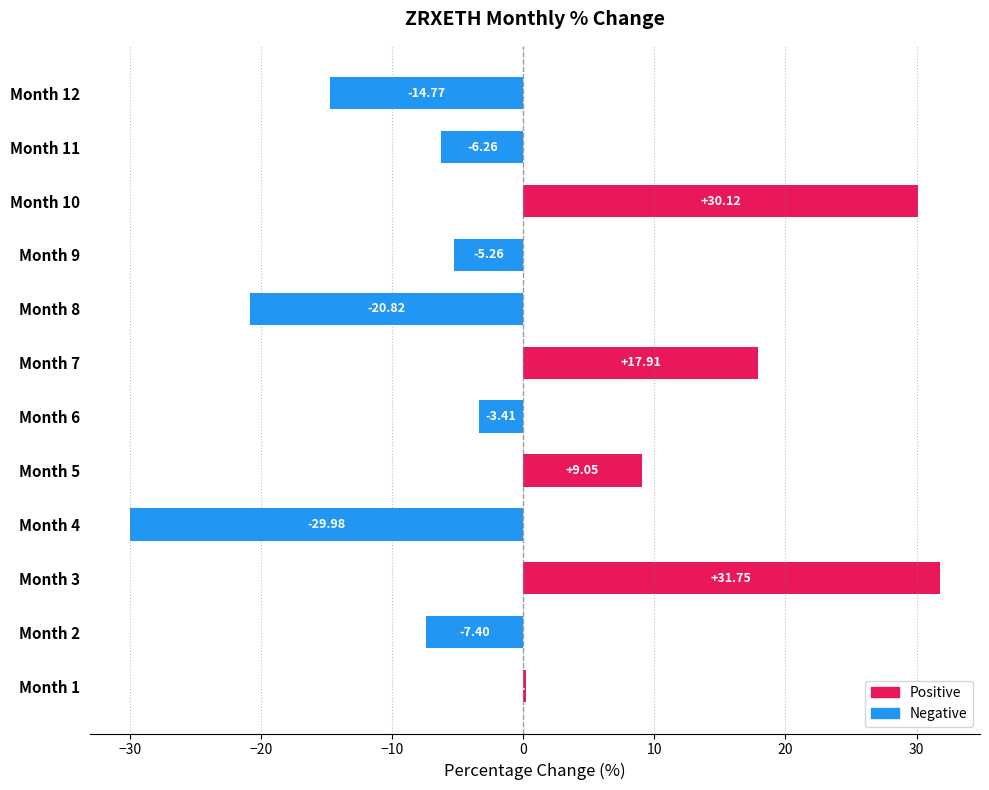

What is the change in value from Month 2 to Month 5?

+16.5